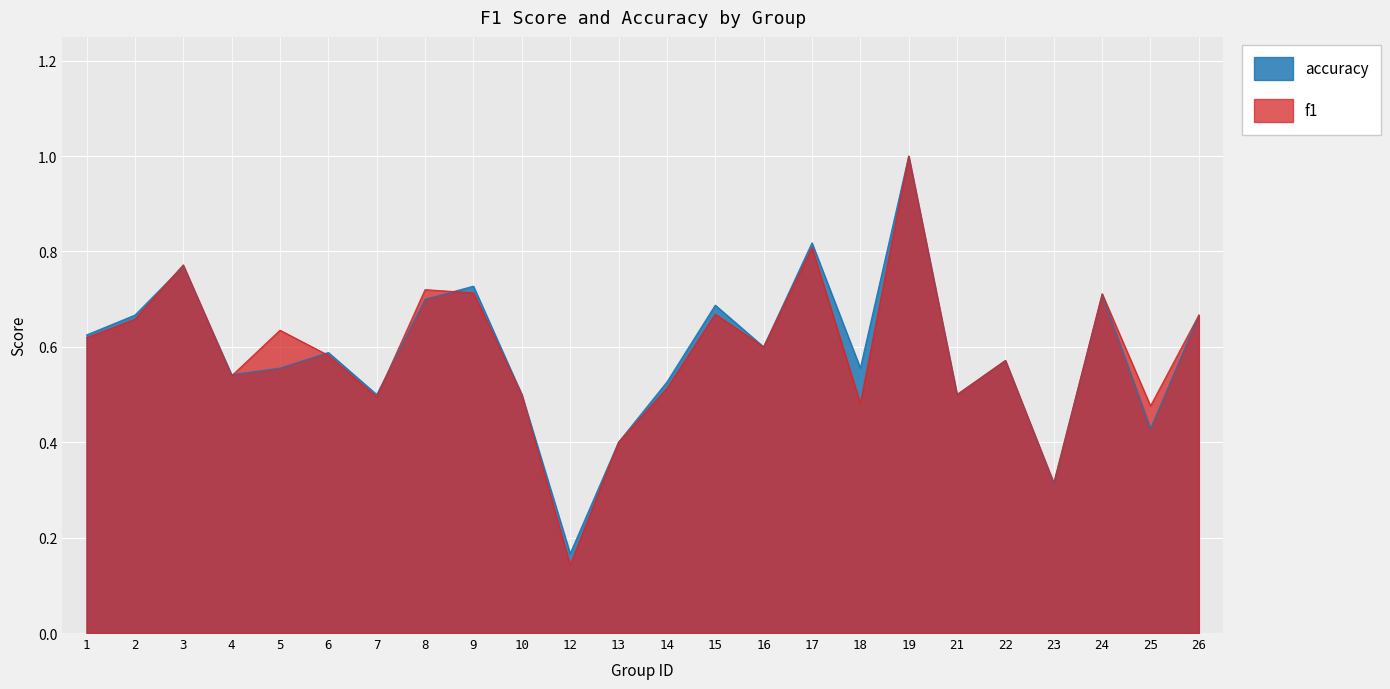

Which series has the widest spread of values?

f1